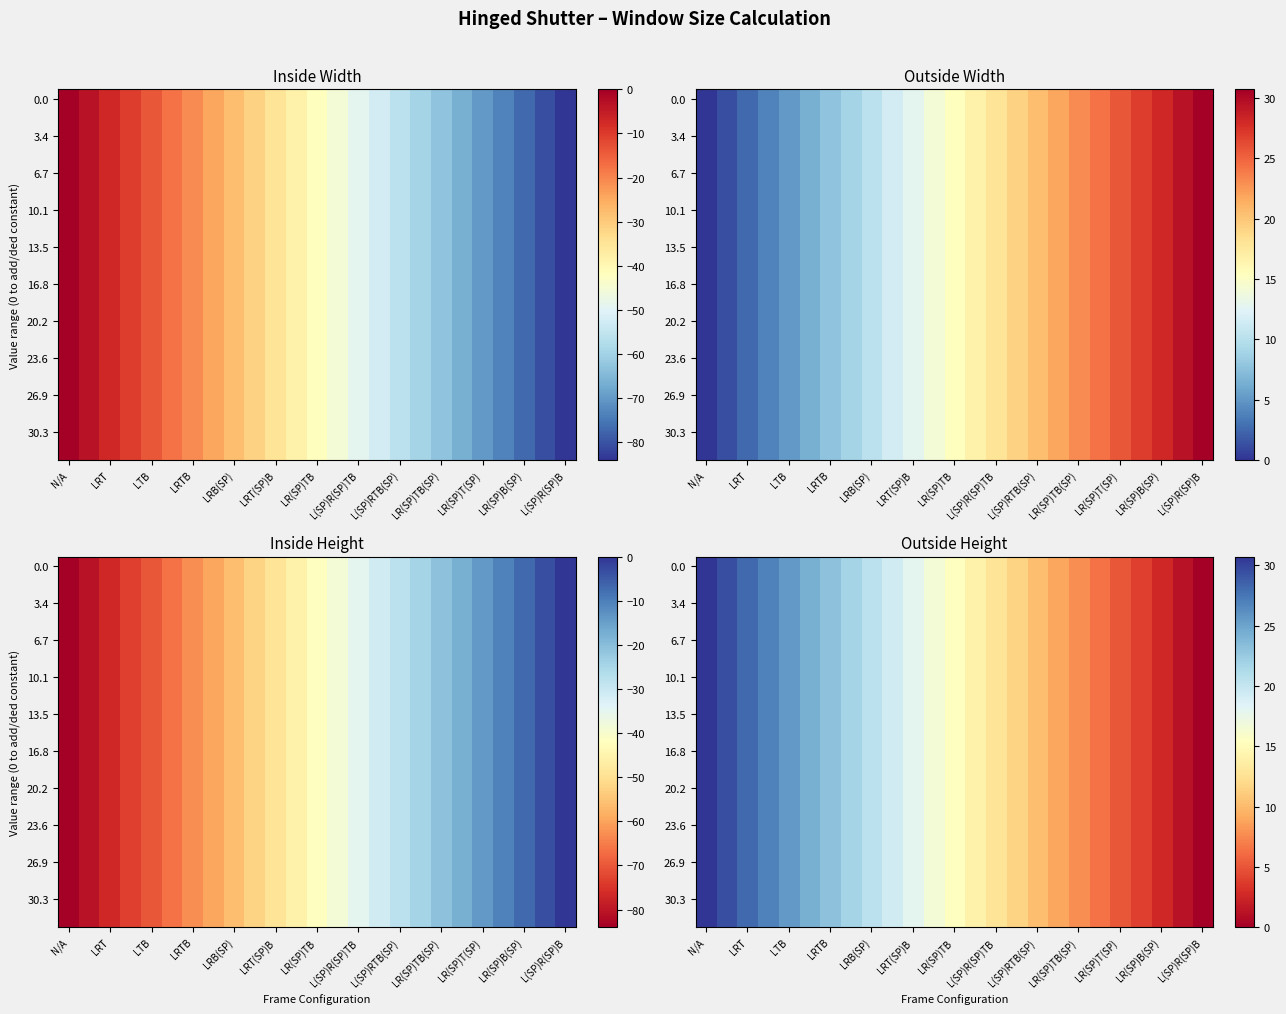

Read the 6.7 value at LTB.

25.6